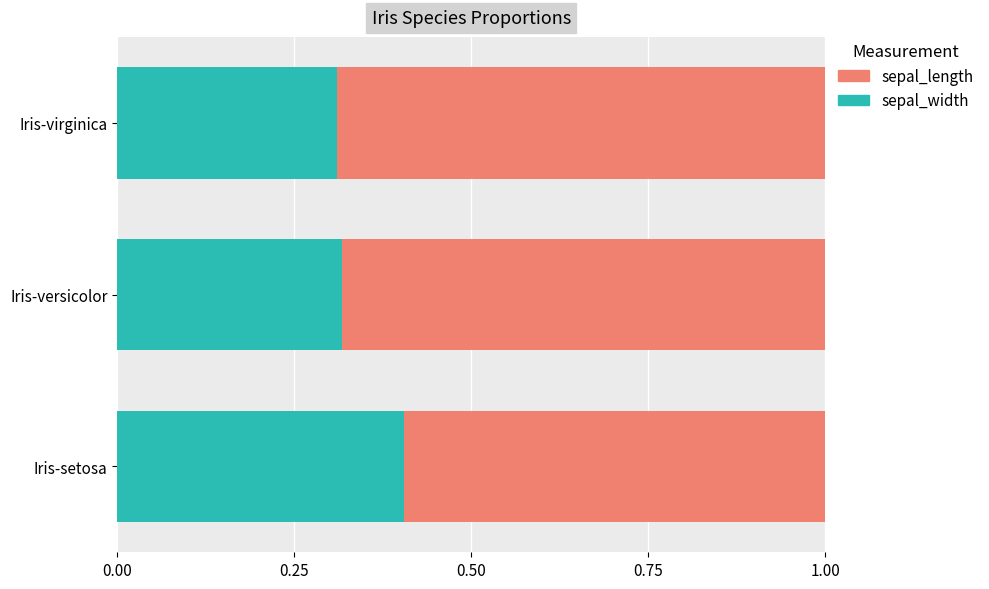

What is the approximate value of sepal_width at Iris-setosa?

0.4